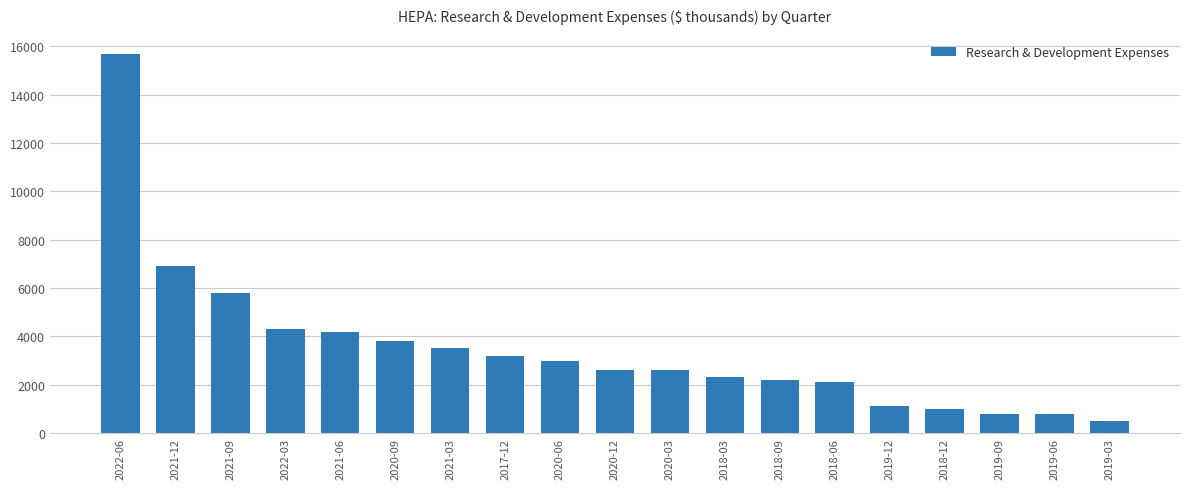

How many values are below 2600?

8